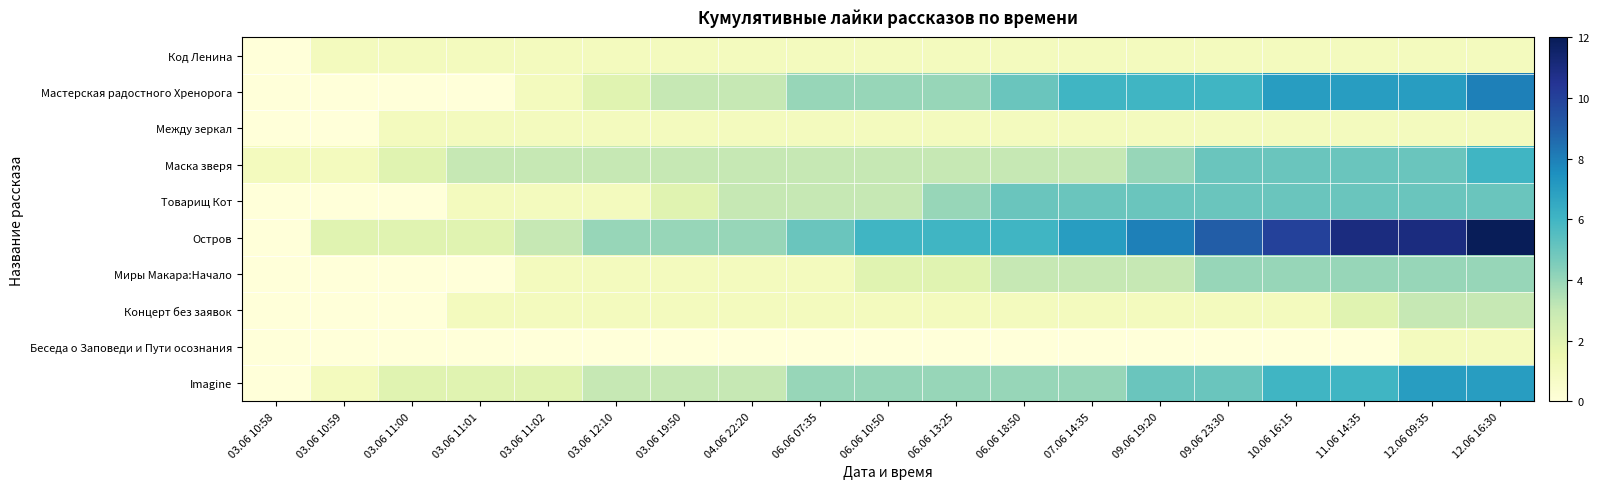

Which series has the largest total across all categories?

Остров